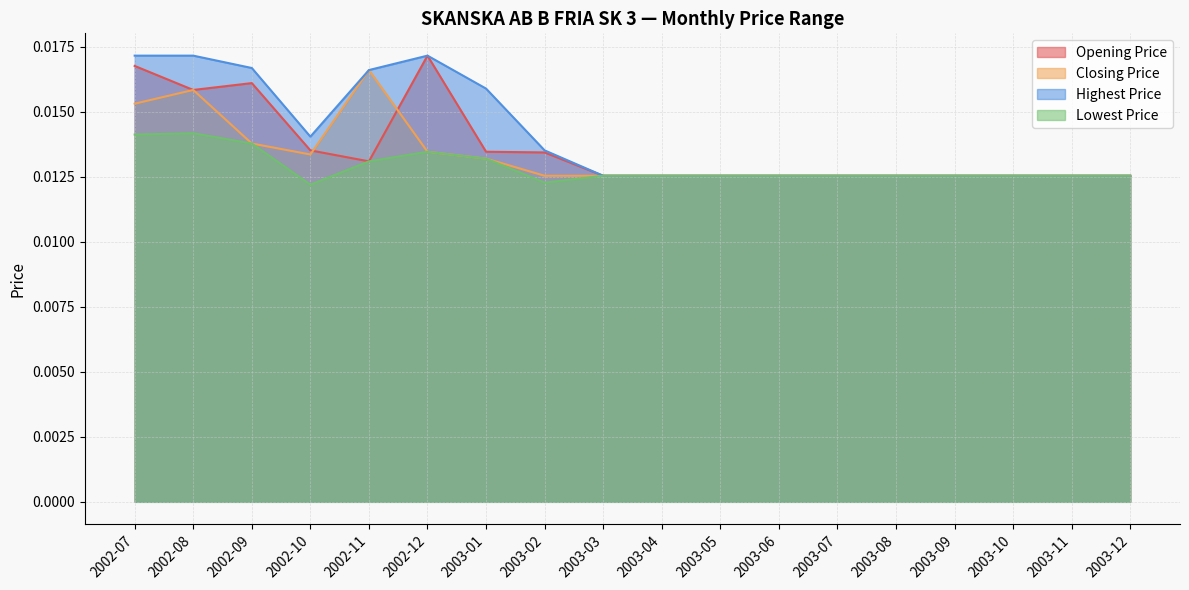

True or false: Opening Price and Highest Price intersect in this chart.

False